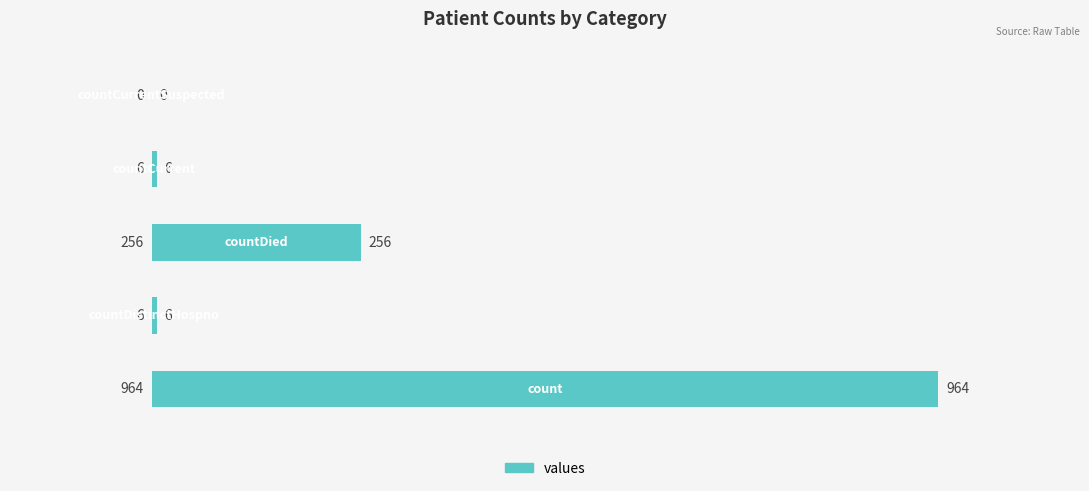

What is the sum of all values?

1232